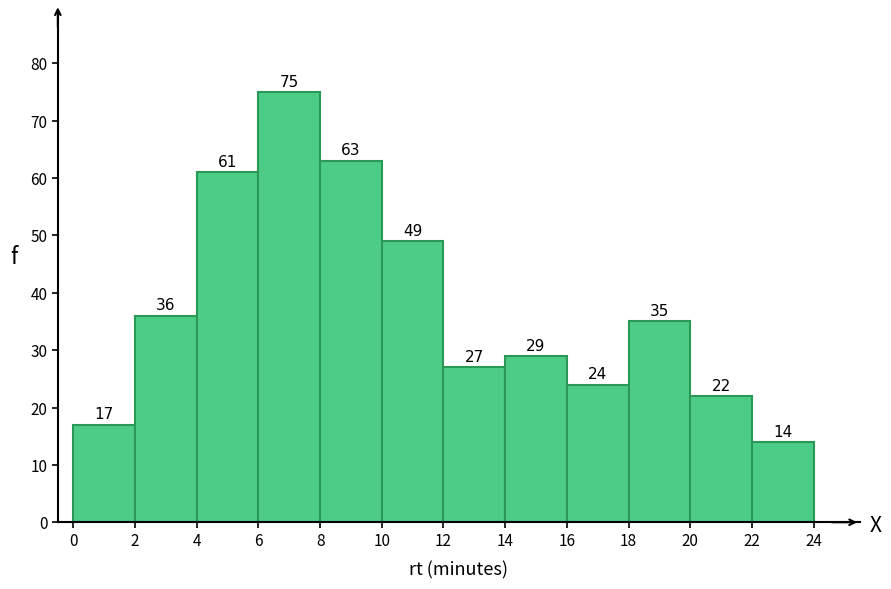

How tall is the bar that spans 12 to 14 on the x-axis?

27